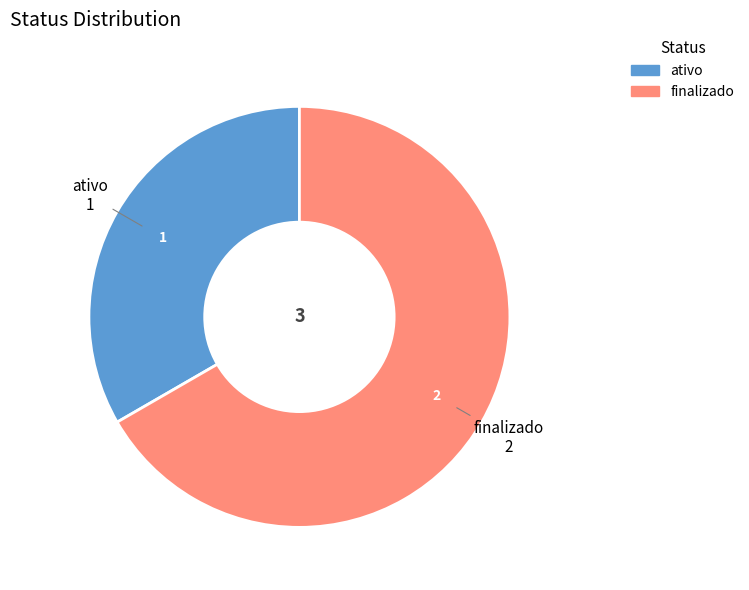

Which has a higher value, ativo or finalizado?

finalizado